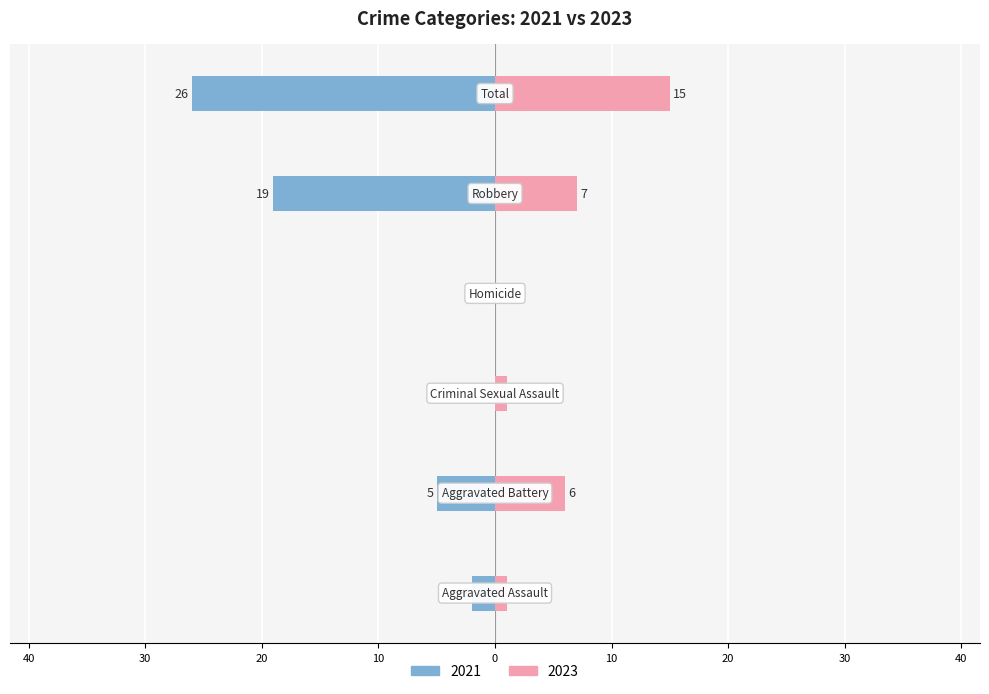

How many groups of bars are there?

6